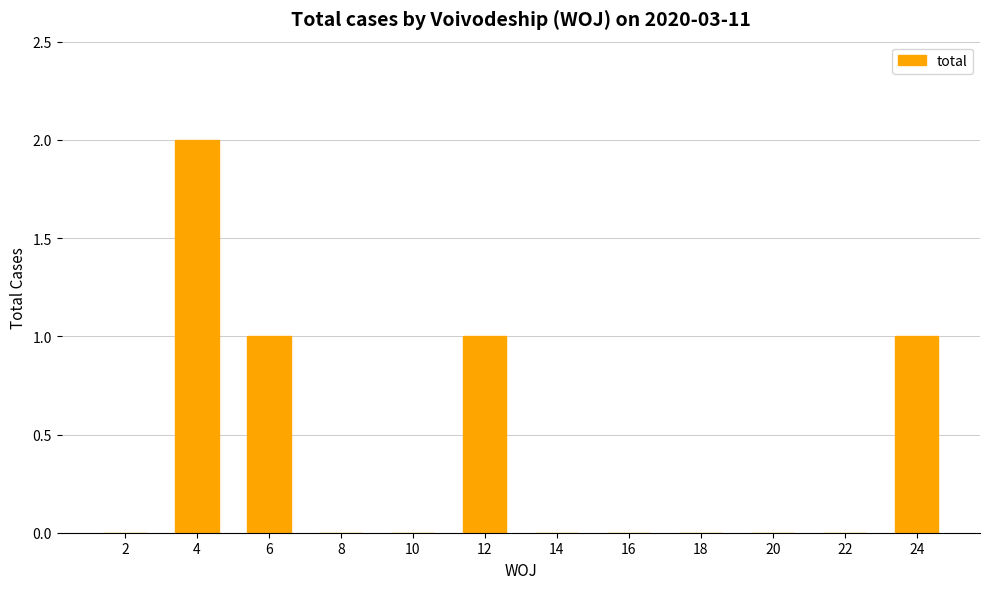

What is the sum of all values?

5